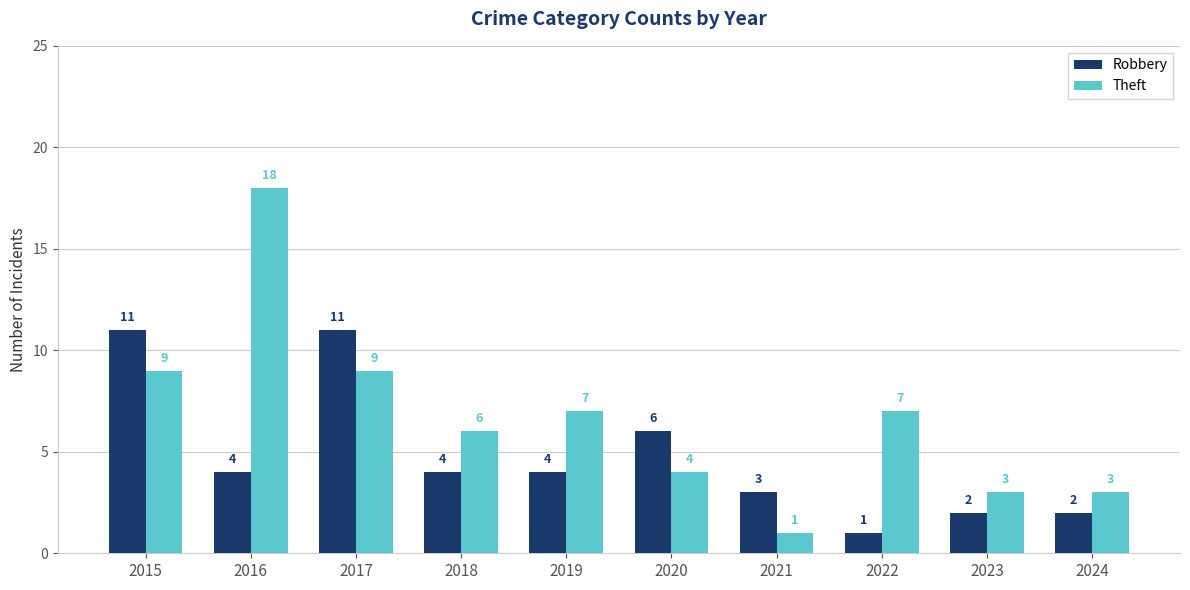

How many bars are there in each group?

2